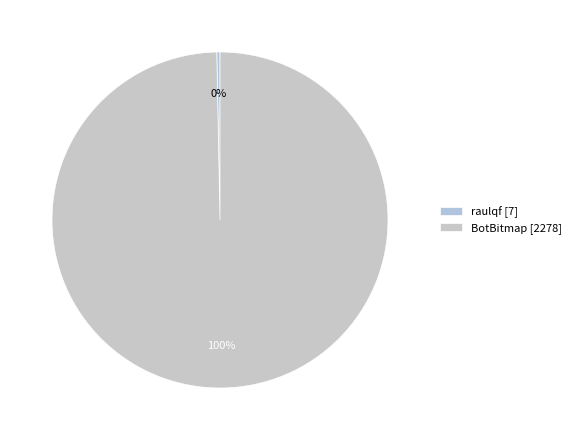

Rank the categories by value from highest to lowest.

BotBitmap [2278], raulqf [7]